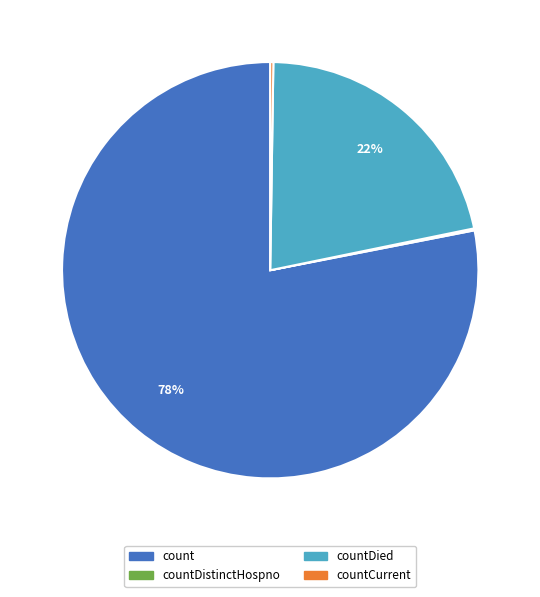

What is the largest slice in the pie chart?

count